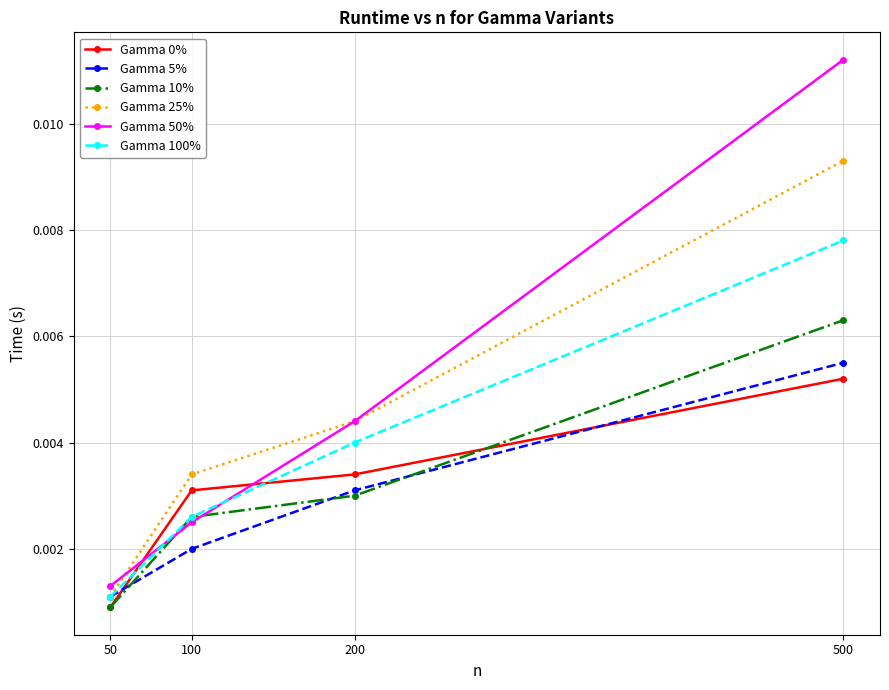

Which series has the largest range (max minus min)?

Gamma 50%